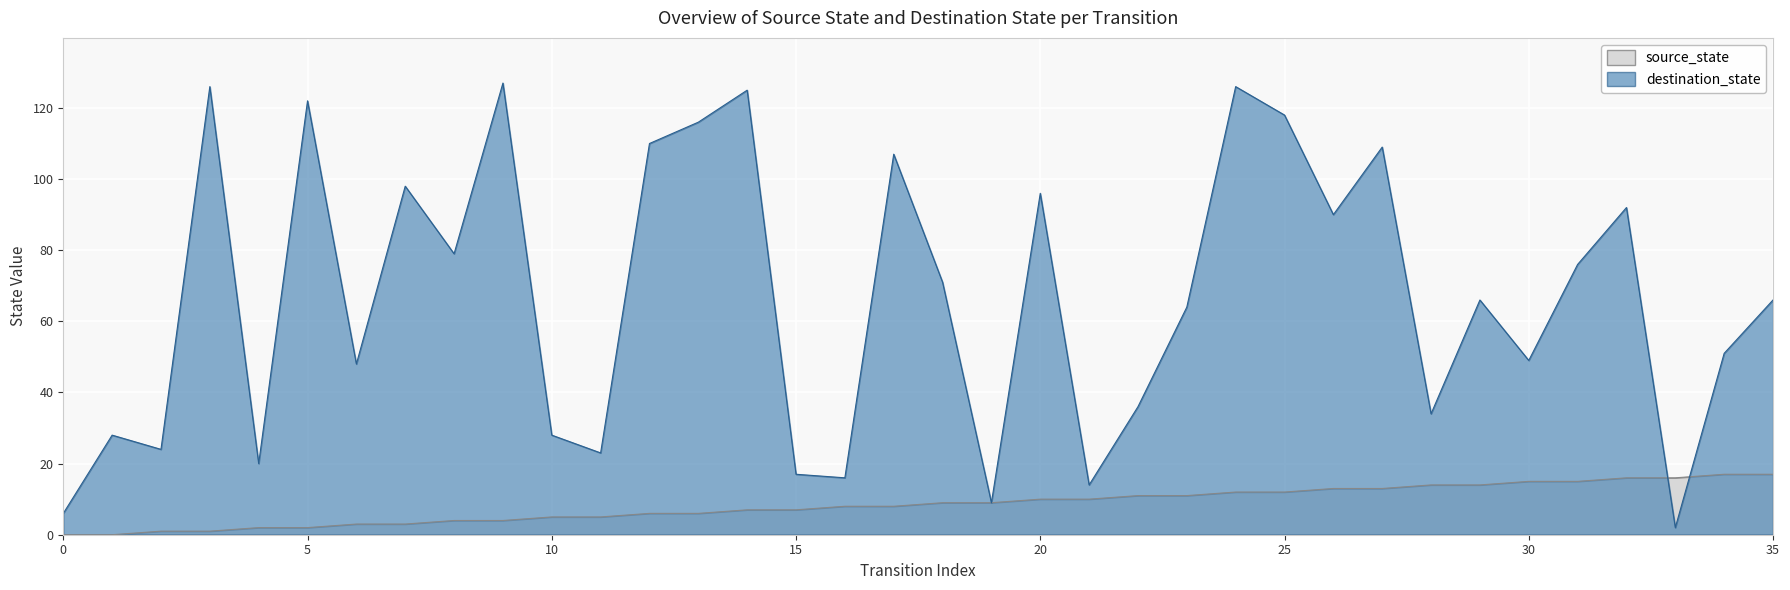

True or false: destination_state has a value of 163 at 7.

False